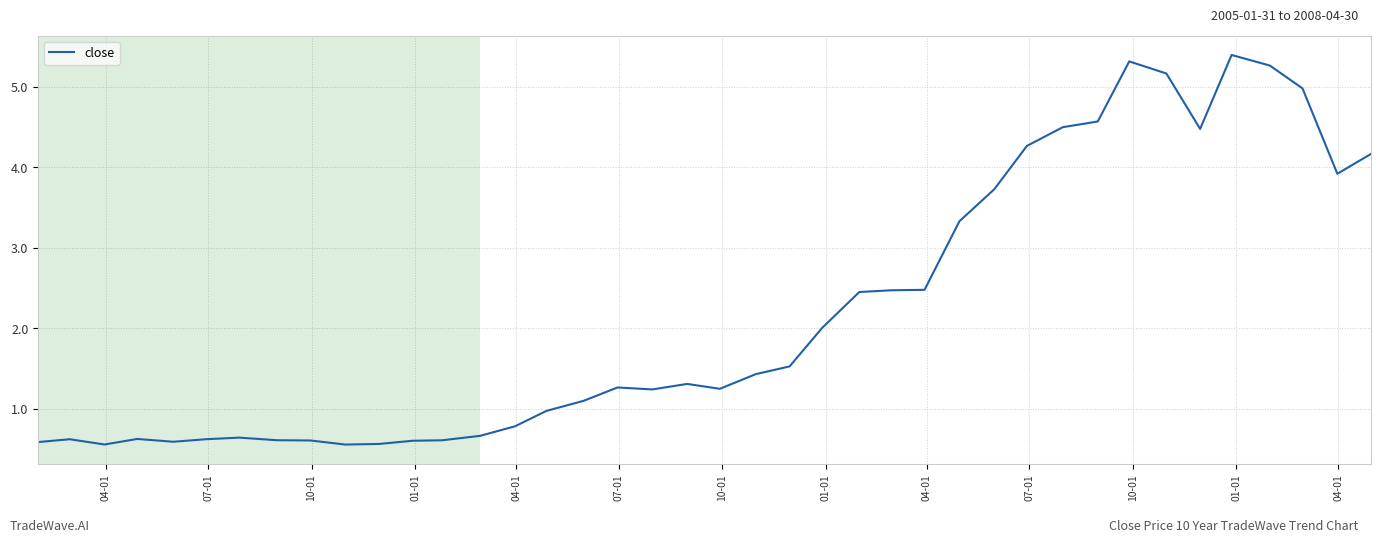

How many lines are shown in the chart?

1